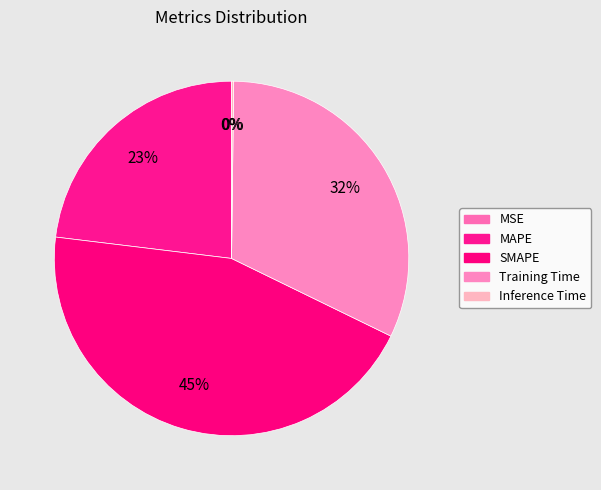

What is the change in value from MAPE to SMAPE?

+1.0